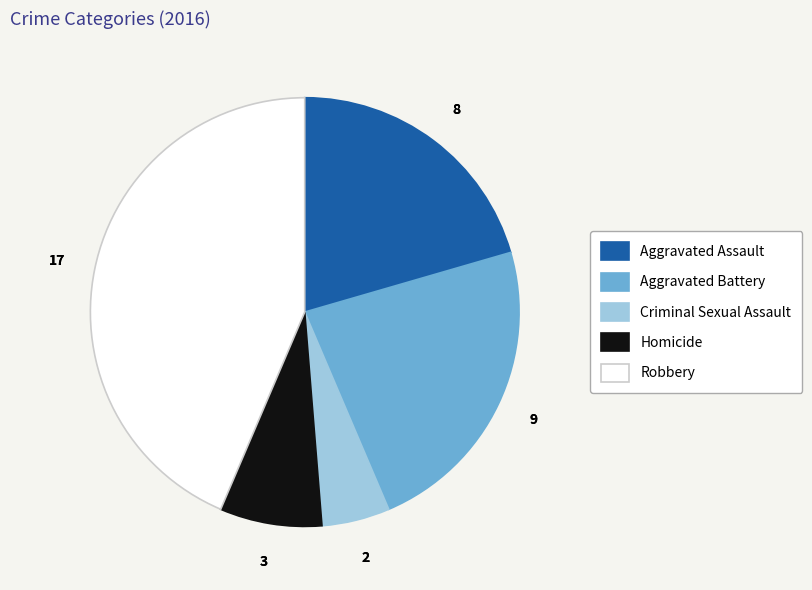

Which category has the biggest portion of the pie?

Robbery